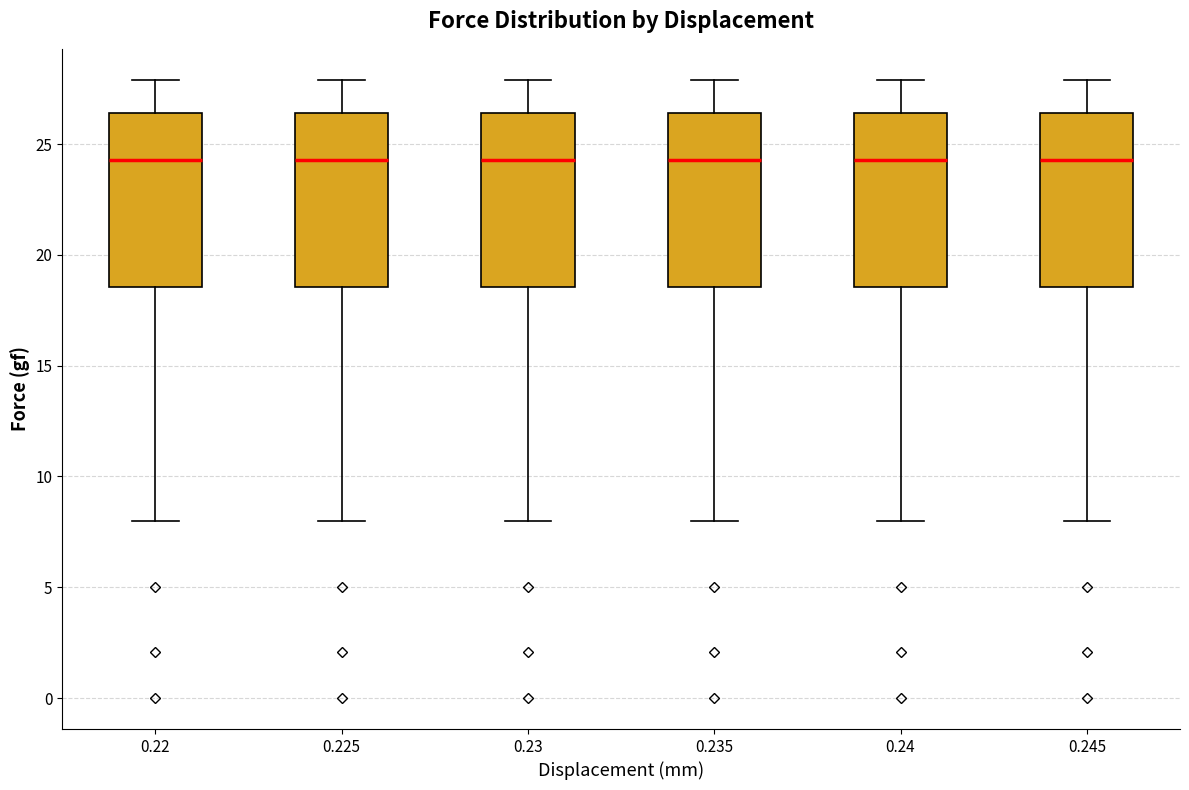

Reading left to right, transcribe this box plot: for each box, give where its median line is, the range the box spans, and where its two whiskers end, as read against the y-axis. The values are not printed on the chart, so give them approximately, as read against the axis.

0.22: median 24.5, box 18.5 to 26.5, whiskers 8.0 to 28.0
0.225: median 24.5, box 18.5 to 26.5, whiskers 8.0 to 28.0
0.23: median 24.5, box 18.5 to 26.5, whiskers 8.0 to 28.0
0.235: median 24.5, box 18.5 to 26.5, whiskers 8.0 to 28.0
0.24: median 24.5, box 18.5 to 26.5, whiskers 8.0 to 28.0
0.245: median 24.5, box 18.5 to 26.5, whiskers 8.0 to 28.0